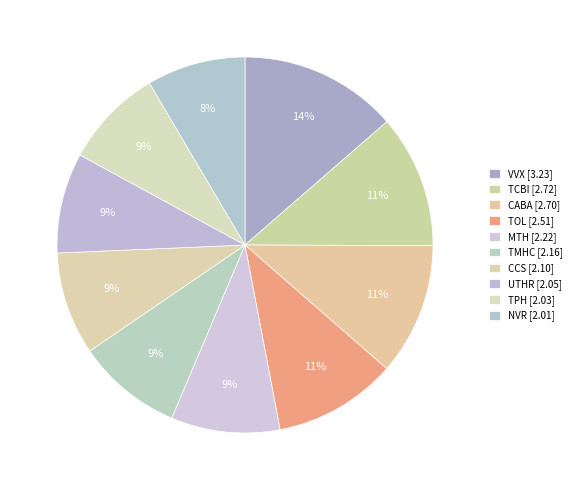

To the nearest percent, what percentage of the pie is VVX?

14%